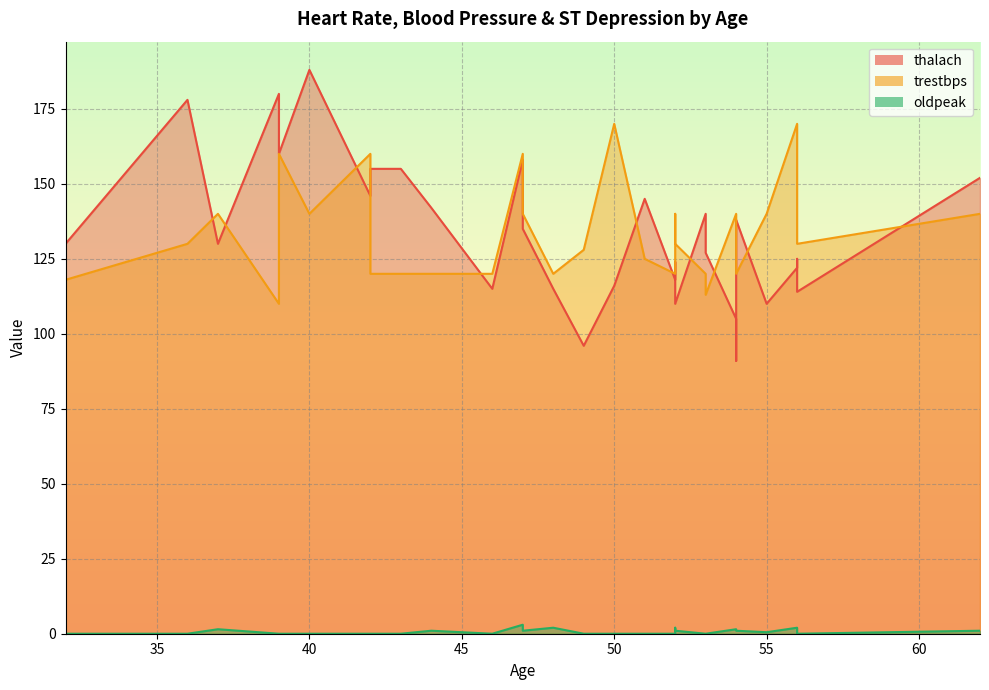

Reading left to right, extract all data points from this chart.

thalach: 54=105.0	56=122.0	39=180.0	32=130.0	55=110.0	48=115.0	40=188.0	52=118.0	43=155.0	50=116.0	52=110.0	49=96.0	46=115.0	47=135.0	37=130.0	44=142.0	56=125.0	47=158.0	42=146.0	53=127.0	52=124.0	36=178.0	56=114.0	54=138.0	54=91.0	51=145.0	42=155.0	39=160.0	53=140.0	62=152.0
trestbps: 54=140.0	56=170.0	39=110.0	32=118.0	55=140.0	48=120.0	40=140.0	52=120.0	43=120.0	50=170.0	52=130.0	49=128.0	46=120.0	47=140.0	37=140.0	44=120.0	56=150.0	47=160.0	42=160.0	53=113.0	52=140.0	36=130.0	56=130.0	54=120.0	54=130.0	51=125.0	42=120.0	39=160.0	53=120.0	62=140.0
oldpeak: 54=1.5	56=2.0	39=0.0	32=0.0	55=0.5	48=2.0	40=0.0	52=0.0	43=0.0	50=0.0	52=1.0	49=0.0	46=0.0	47=1.0	37=1.5	44=1.0	56=1.0	47=3.0	42=0.0	53=0.0	52=2.0	36=0.0	56=0.0	54=1.0	54=1.0	51=0.0	42=0.0	39=0.0	53=0.0	62=1.0